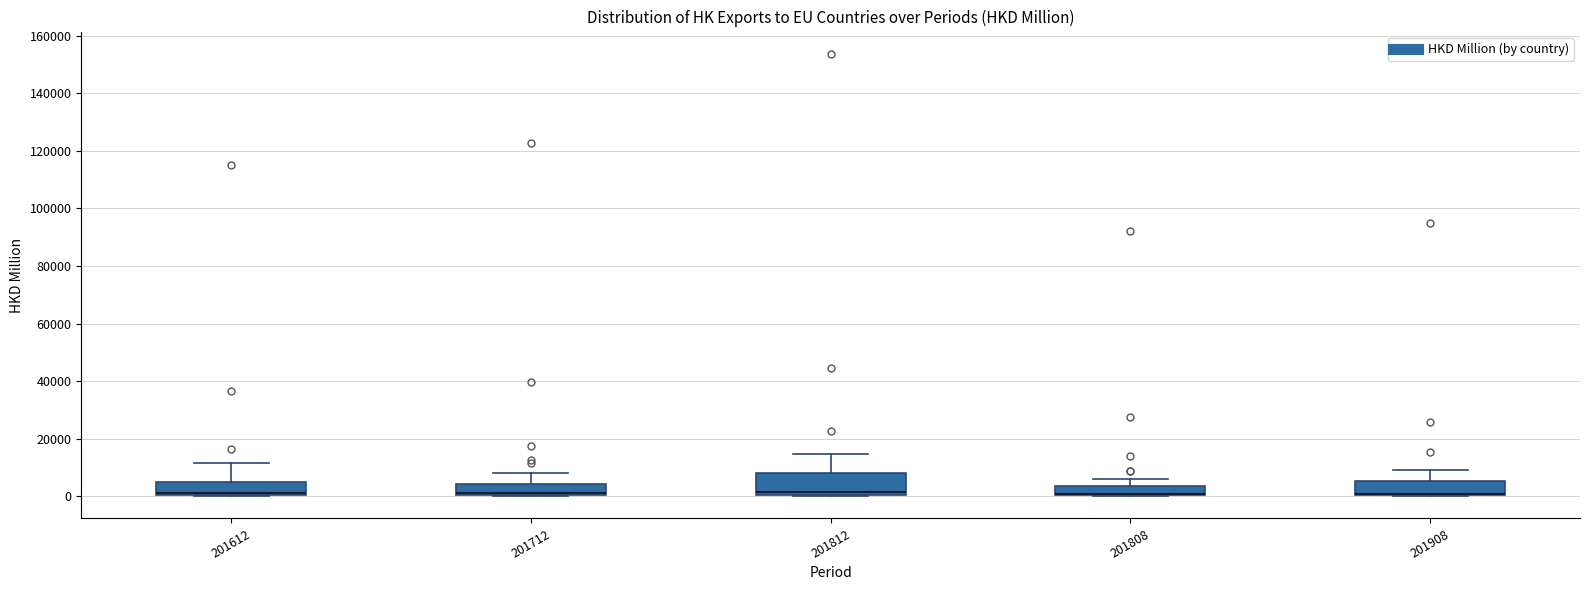

Which box is the tallest, from its lower edge to its upper edge?

201812